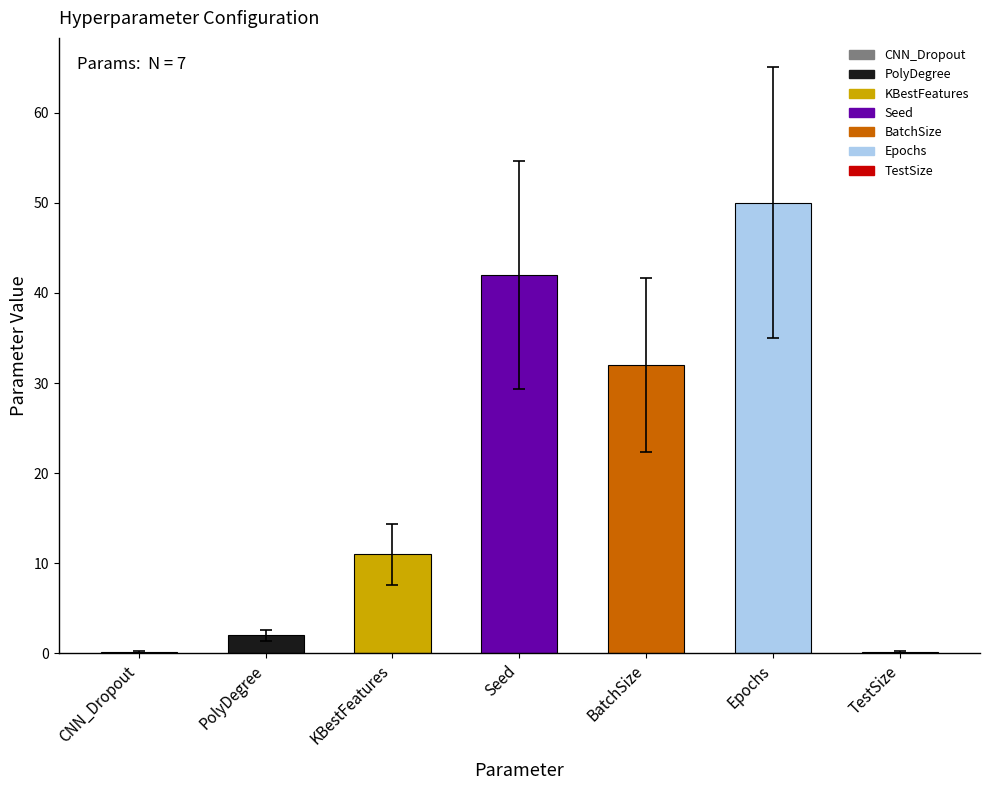

Are the bars horizontal?

No